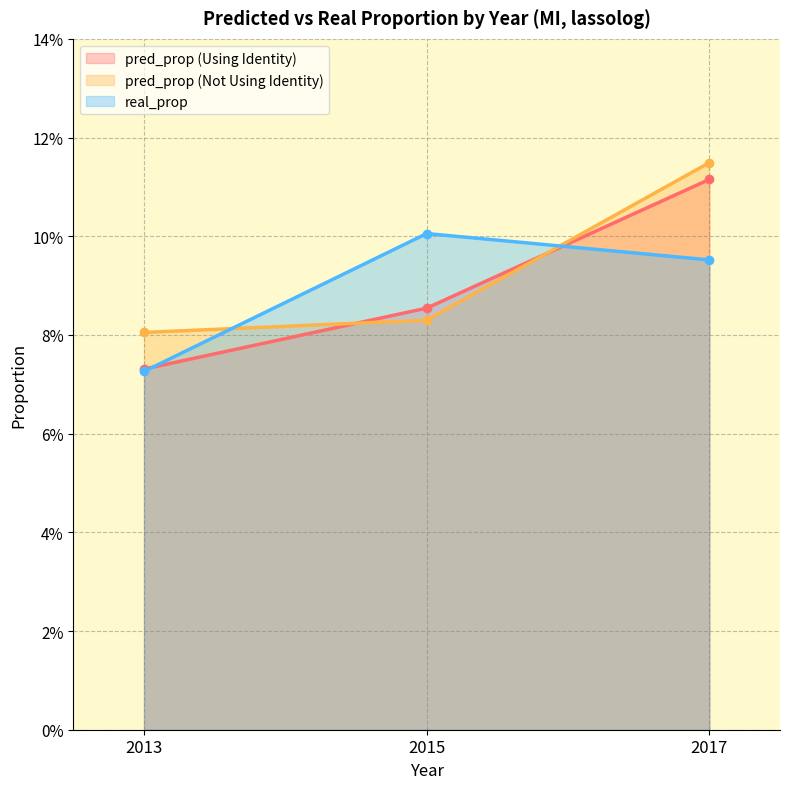

What is the total value across all series at 2013?

0.2